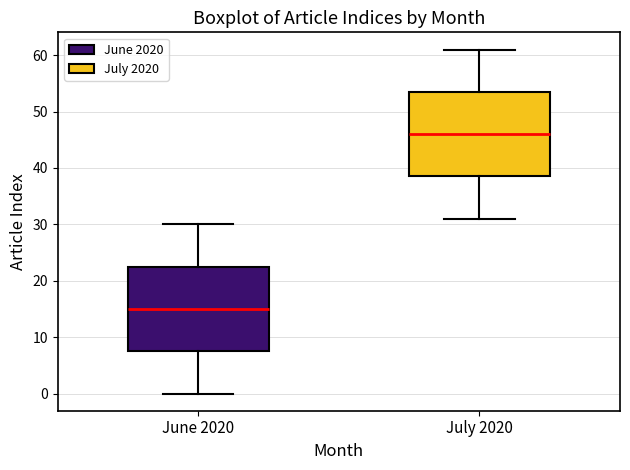

Reading left to right, read every box against the y-axis: the position of its median line, the range the box covers, and the ends of its whiskers. The values are not printed on the chart, so give them approximately, as read against the axis.

June 2020: median 15, box 8 to 23, whiskers 0 to 30
July 2020: median 46, box 39 to 54, whiskers 31 to 61